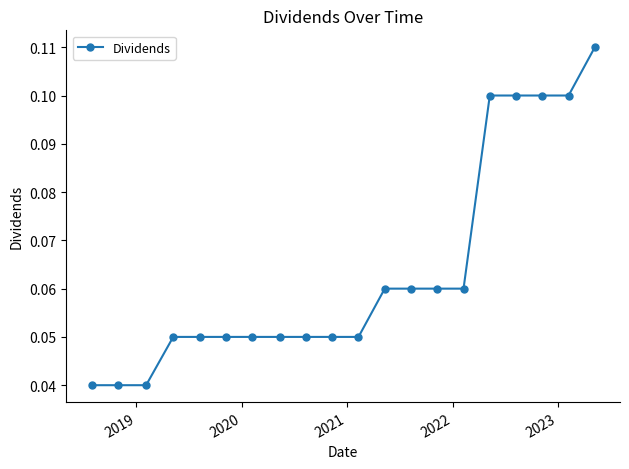

What is the sum of all values?

1.3